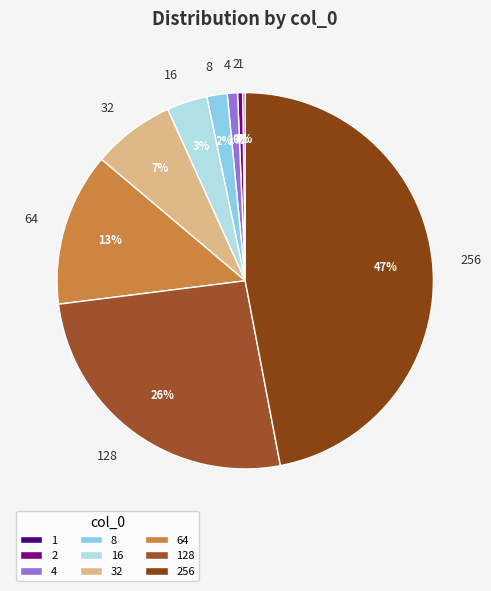

Does any single category account for the majority?

No